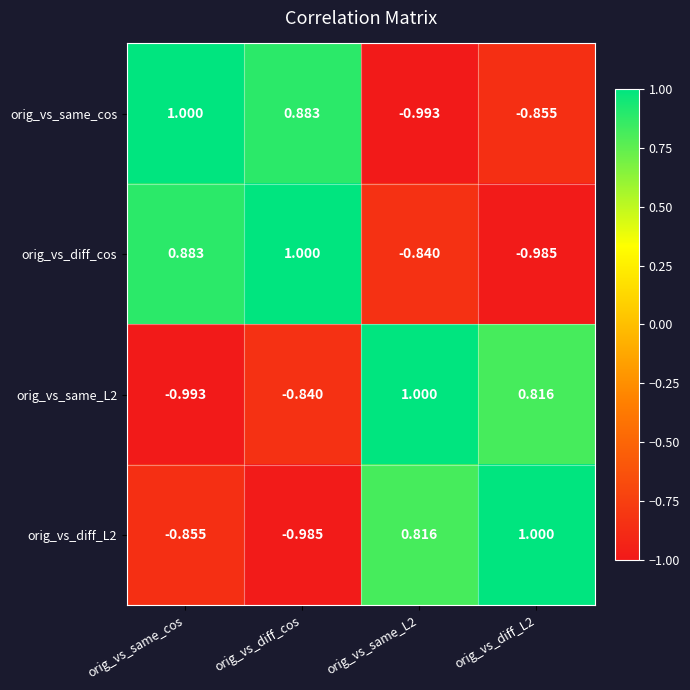

How many values in the orig_vs_same_L2 series exceed 0?

2